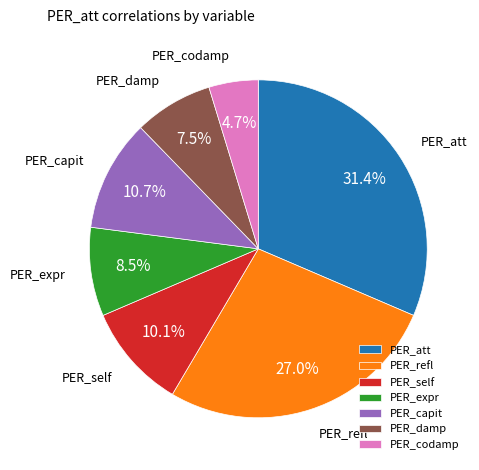

Which slice is the largest?

PER_att